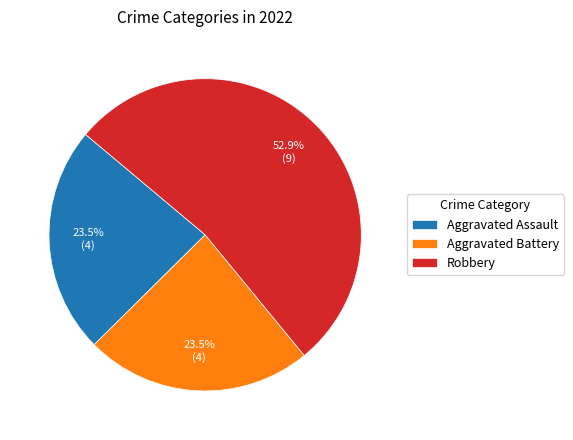

Which slice is the largest?

Robbery